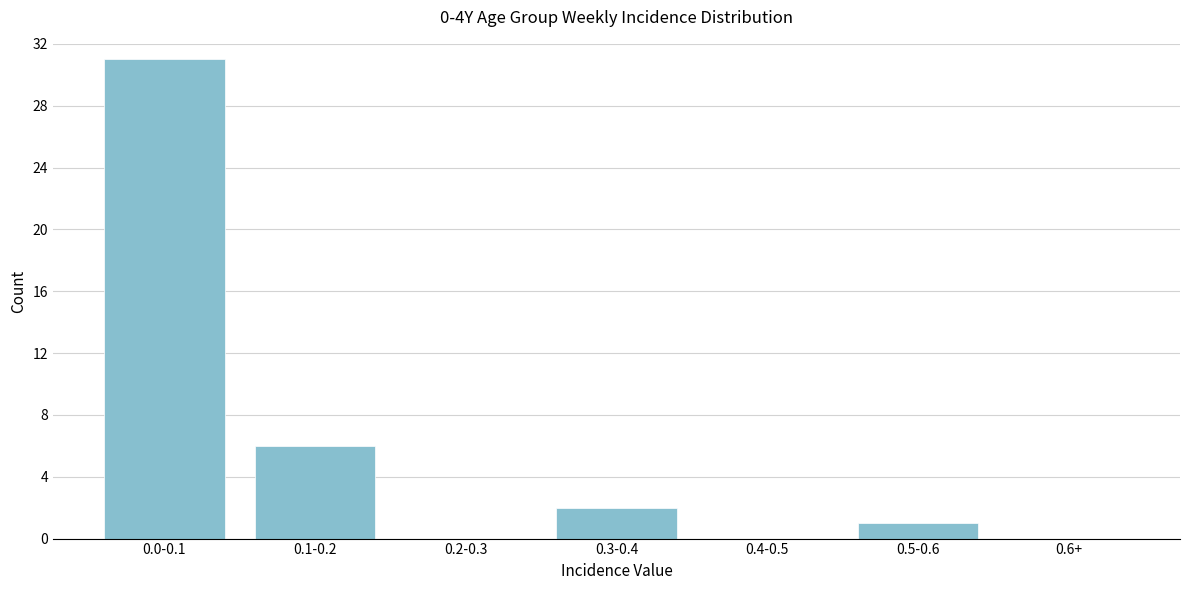

Reading right to left, list all the values displayed in this chart.

0.6+=0	0.5-0.6=1	0.4-0.5=0	0.3-0.4=2	0.2-0.3=0	0.1-0.2=6	0.0-0.1=31